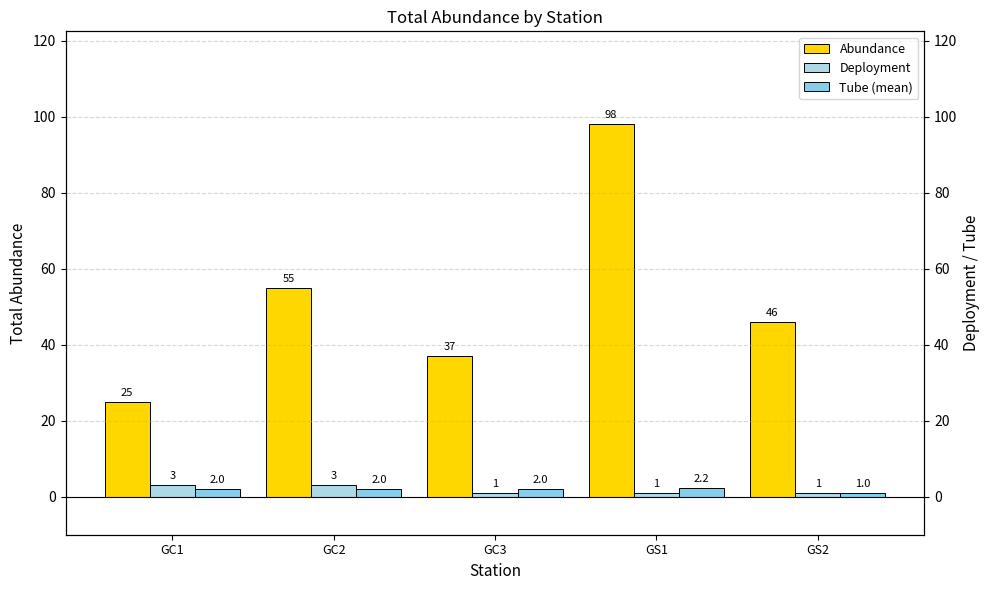

Reading left to right, what are all the values shown in this chart?

Abundance: 25.0	55.0	37.0	98.0	46.0
Deployment: 3.0	3.0	1.0	1.0	1.0
Tube (mean): 2.0	2.0	2.0	2.2	1.0